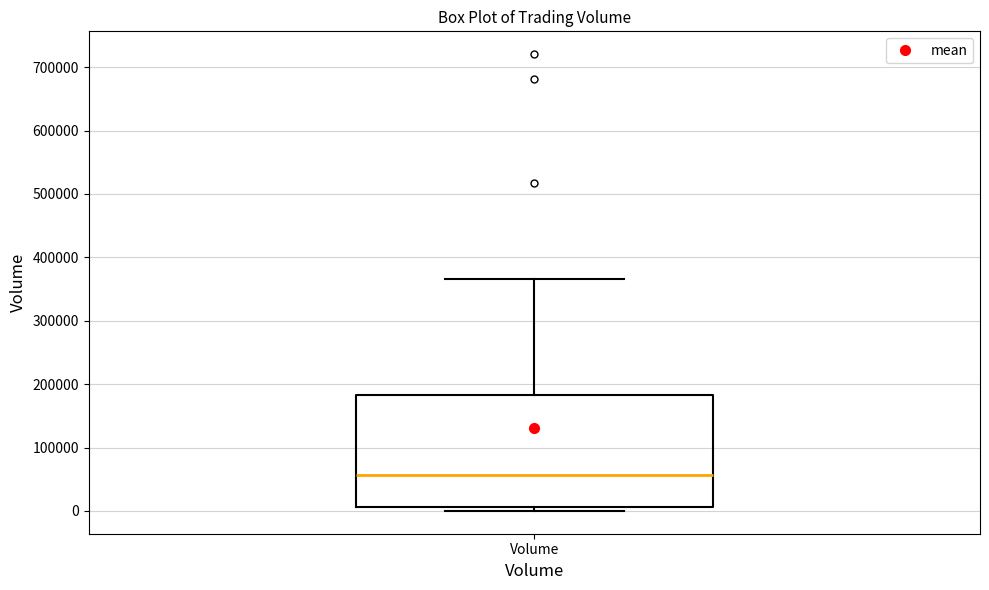

Where does the median line of the box for Volume sit on the y-axis? The values are not printed on the chart, so give them approximately, as read against the axis.

60000